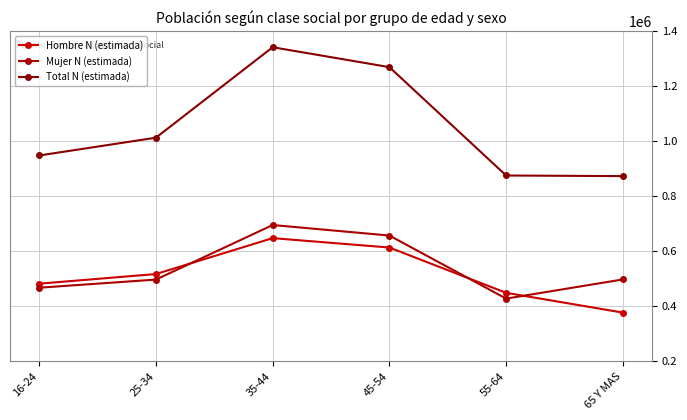

What is the total value across all series at 25-34?

2024258